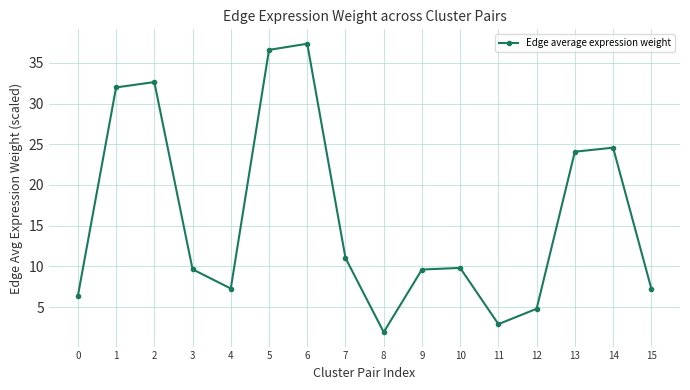

How many categories are shown in the chart?

16